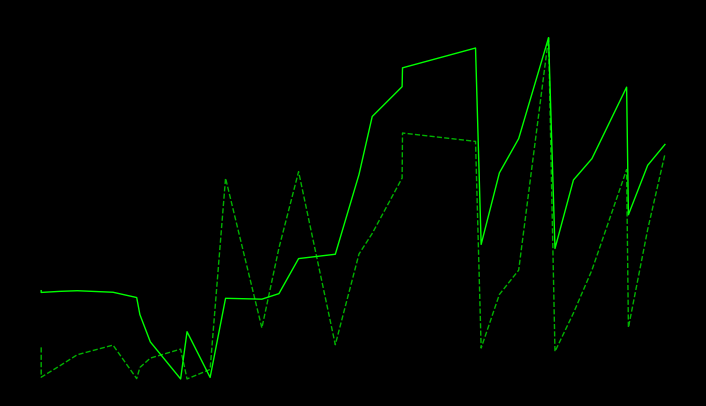

Does the chart display data point markers on the line(s)?

No